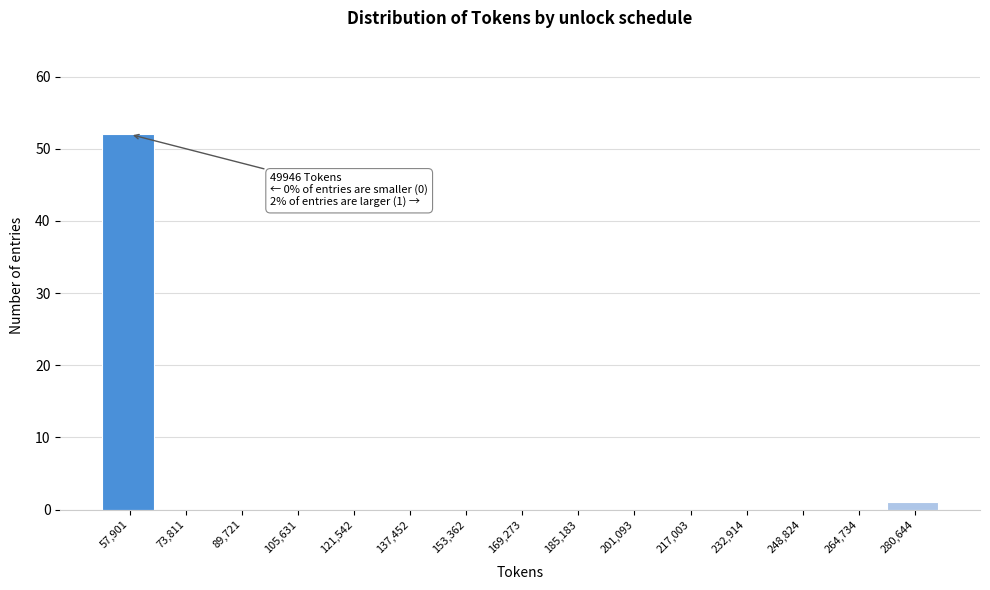

Over which range of the x-axis is the bar tallest?

50000 to 66000